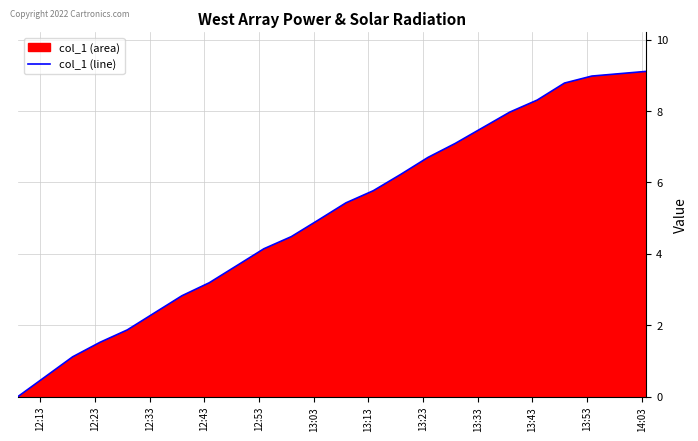

What is the maximum value shown in the chart?

9.1